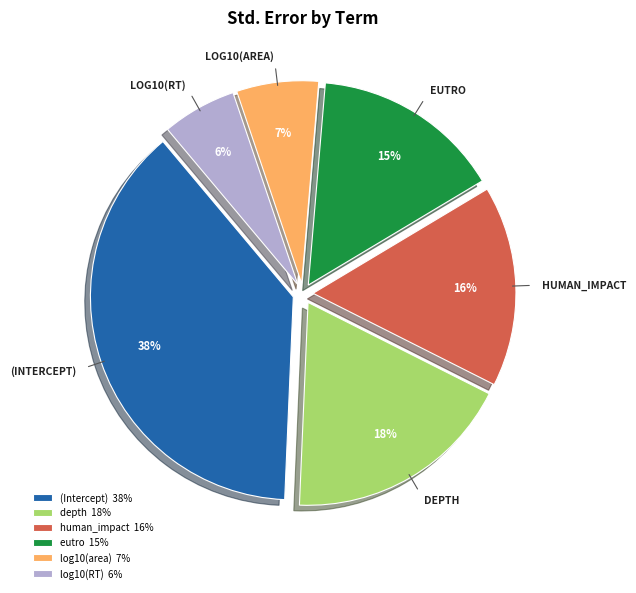

Do depth 18% and (Intercept) 38% together represent more than half of the pie?

Yes